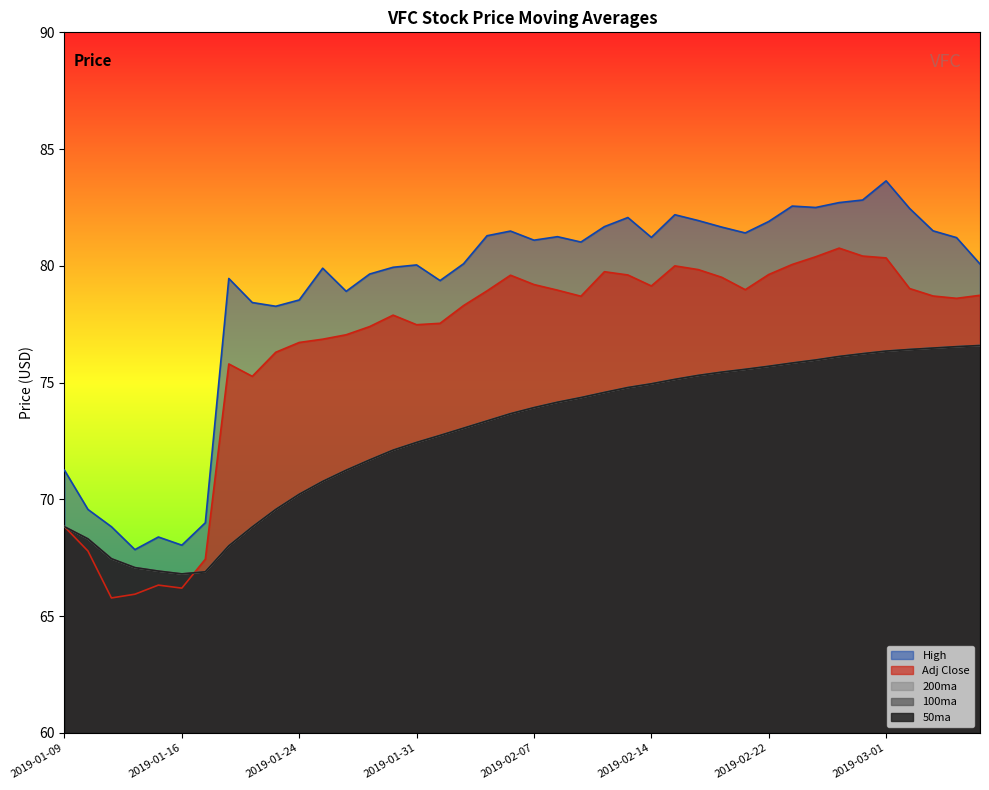

What are all the series names shown in the legend?

50ma, 100ma, 200ma, High, Adj Close